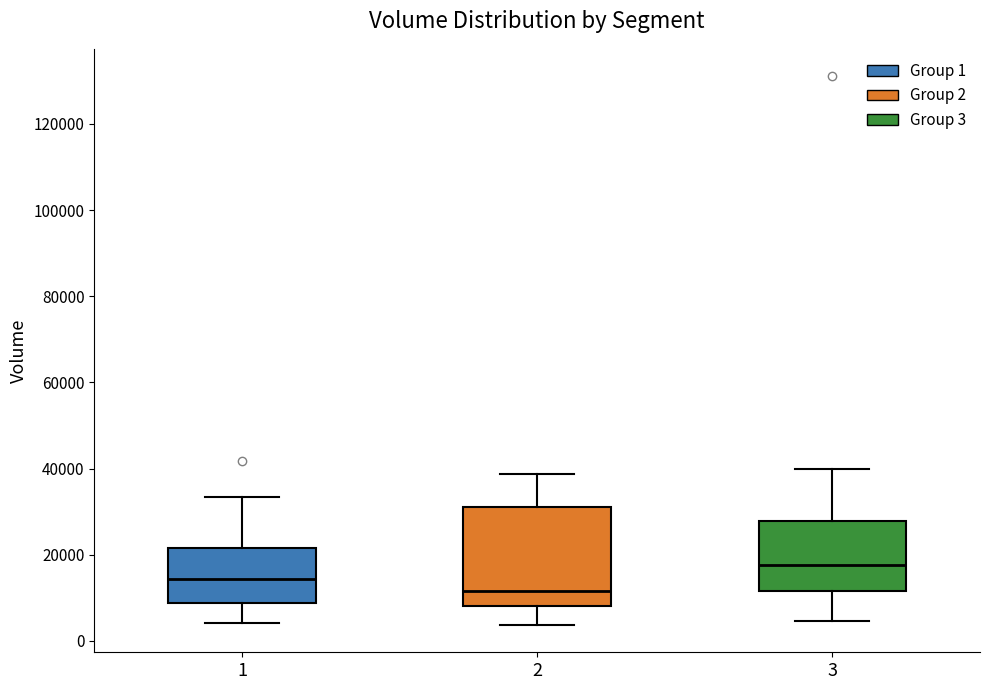

Reading left to right, read every box against the y-axis: the position of its median line, the range the box covers, and the ends of its whiskers. The values are not printed on the chart, so give them approximately, as read against the axis.

1: median 14000, box 8000 to 22000, whiskers 4000 to 34000
2: median 12000, box 8000 to 32000, whiskers 4000 to 38000
3: median 18000, box 12000 to 28000, whiskers 4000 to 40000